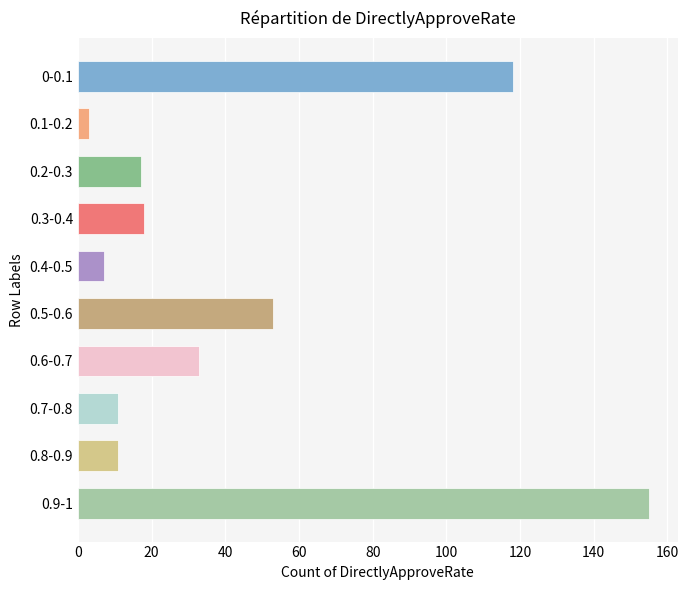

Where is the data nearest to the value 79?

0.5-0.6